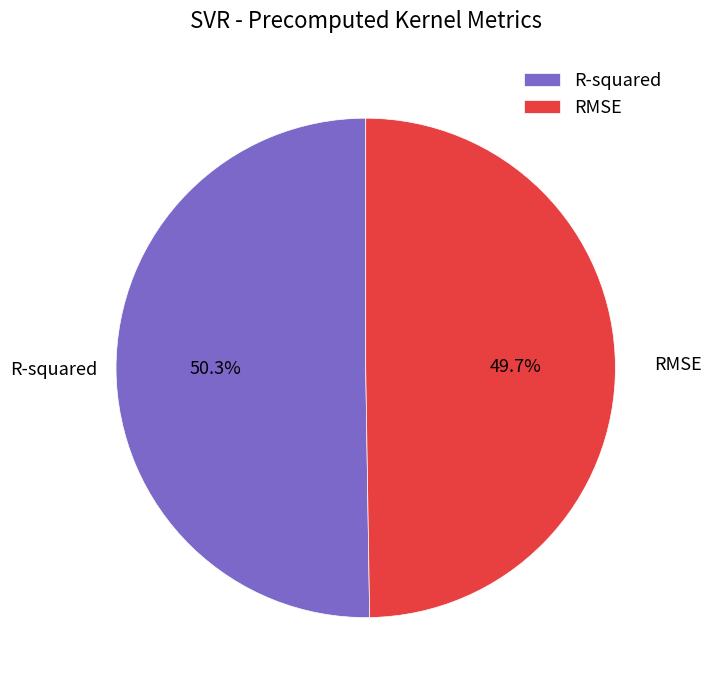

How many slices are in this pie chart?

2